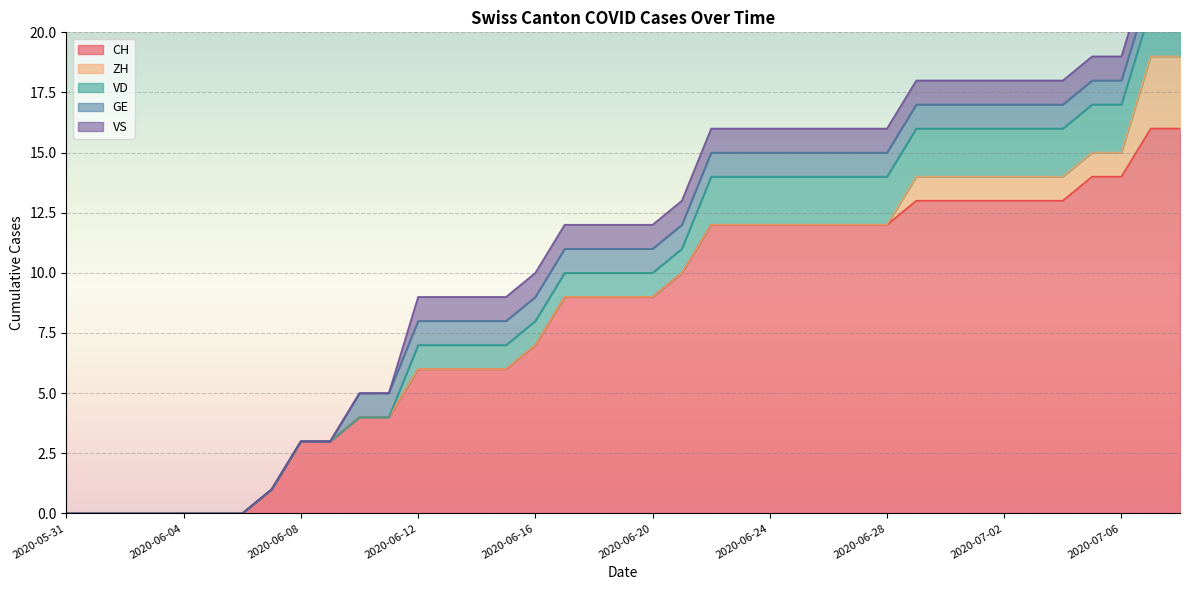

What is the label of the 25th point from the right?

2020-06-14